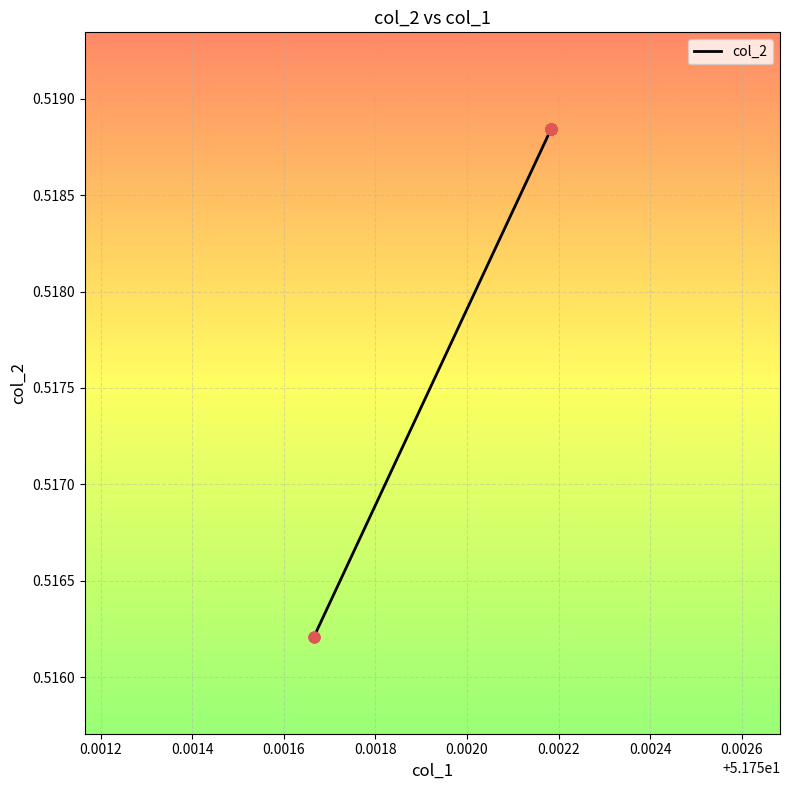

Between 51.752184 and 51.752184, which is larger?

51.752184